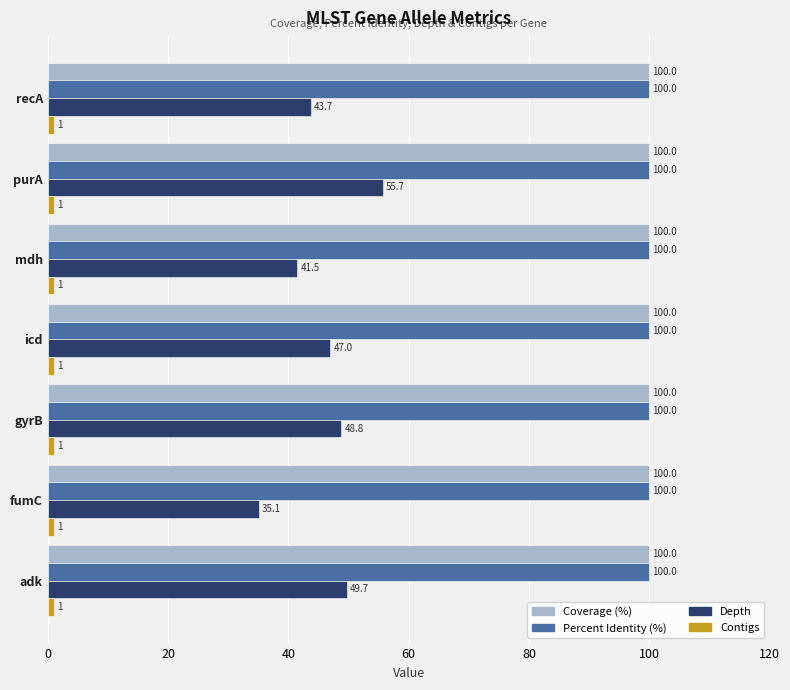

What is the maximum value shown in the chart?

100.0